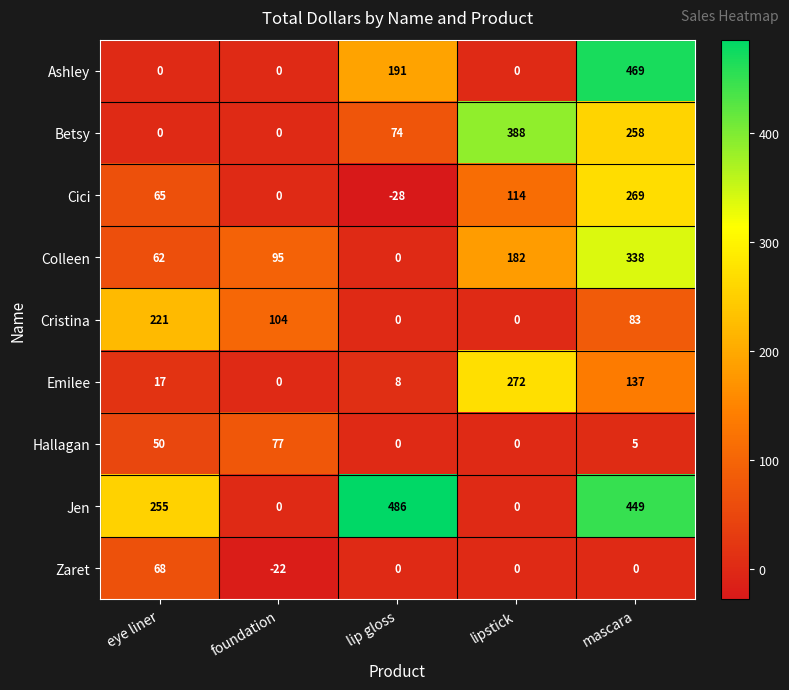

What is the maximum value for Cici?

269